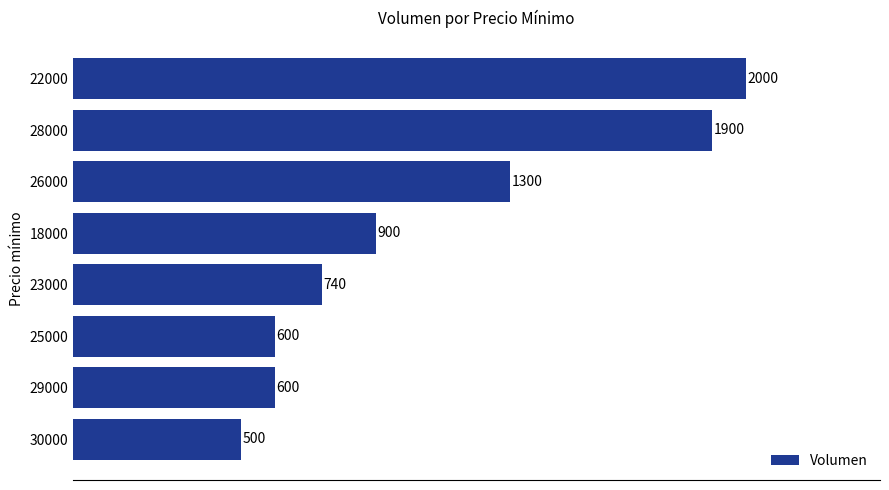

How many data points are less than 900?

4